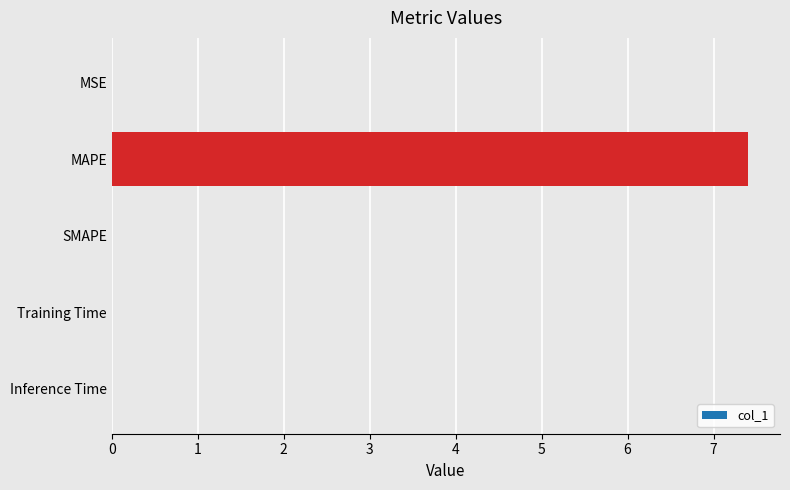

Is it true that the value at SMAPE is 0.0?

True